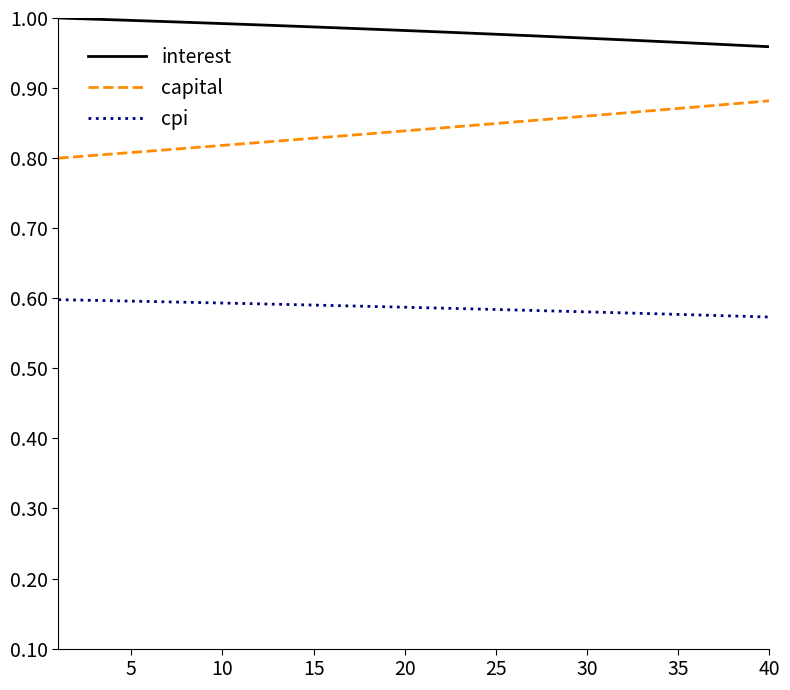

True or false: cpi and capital intersect in this chart.

False